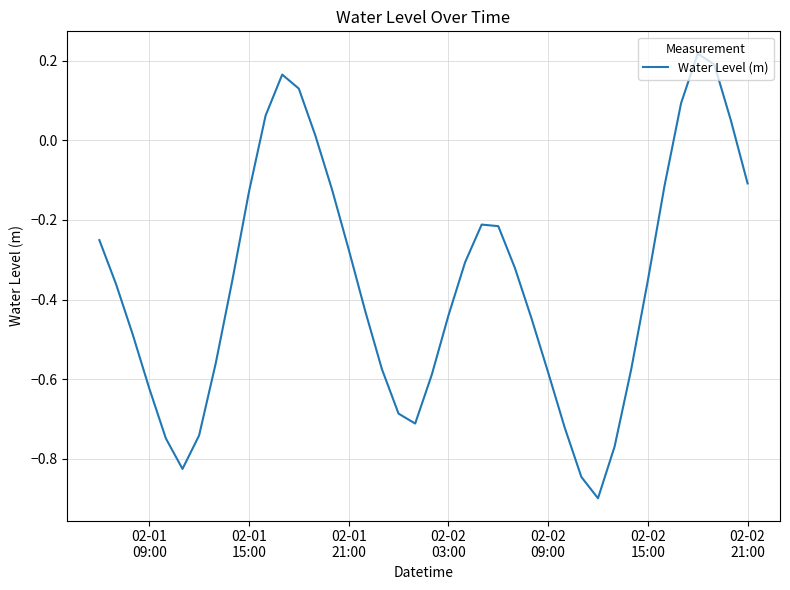

What is the minimum value shown in the chart?

-0.9